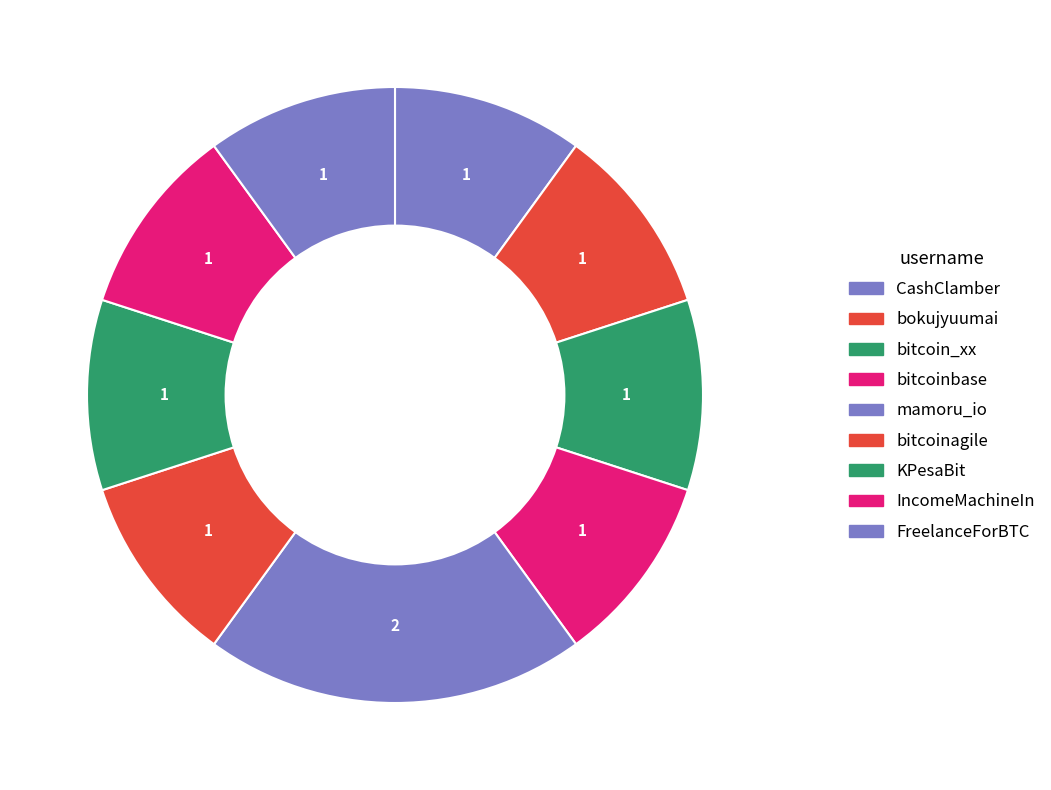

How many slices are in this pie chart?

9